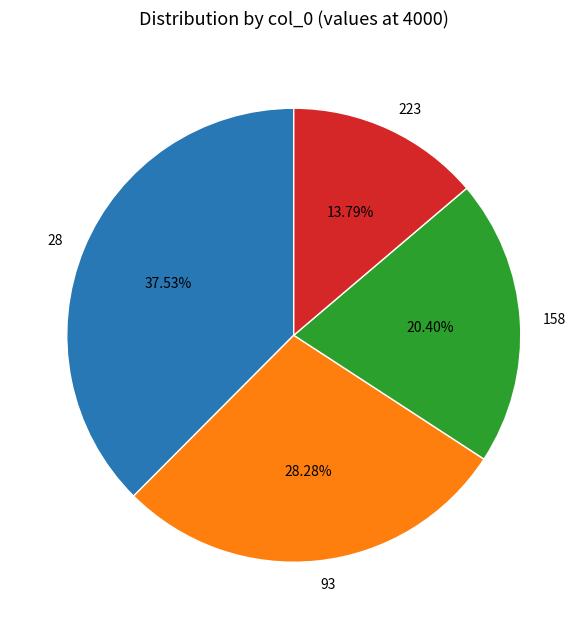

How many slices are in this pie chart?

4